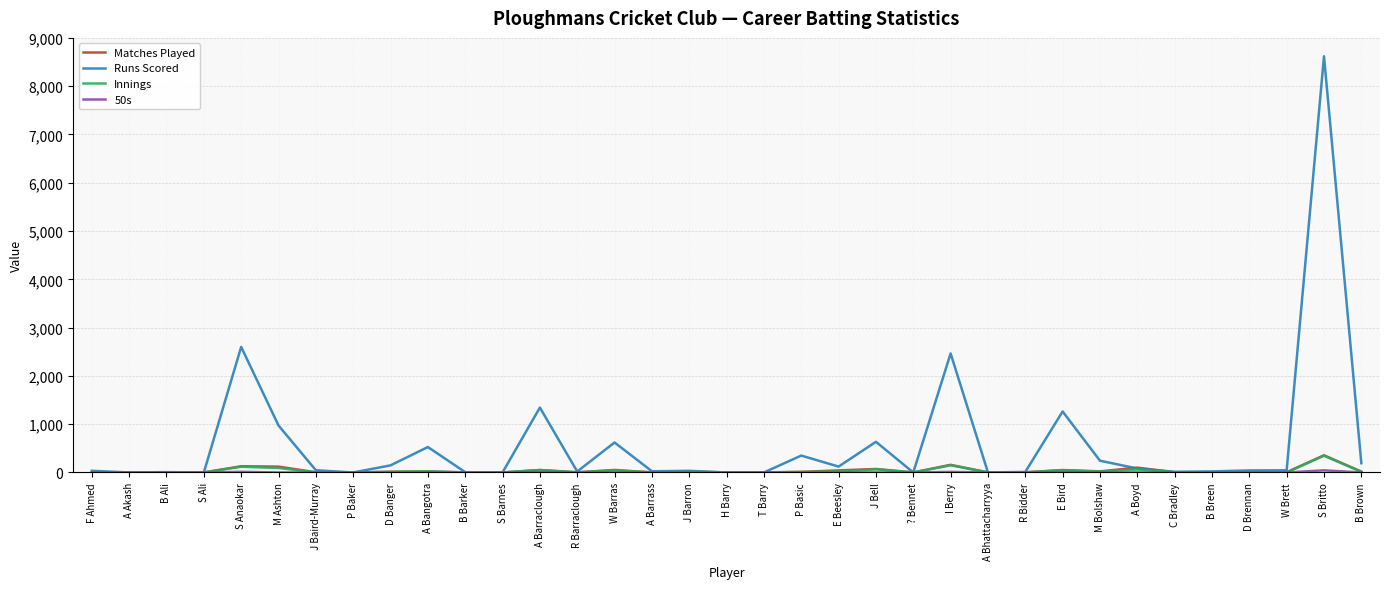

Which category has the highest value across all series?

S Britto